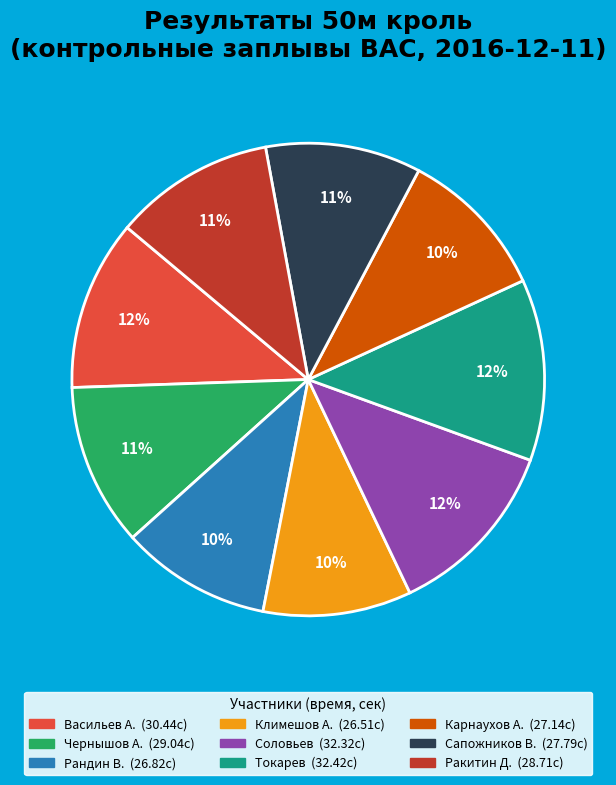

Which has a higher value, Соловьев or Рандин В.?

Соловьев